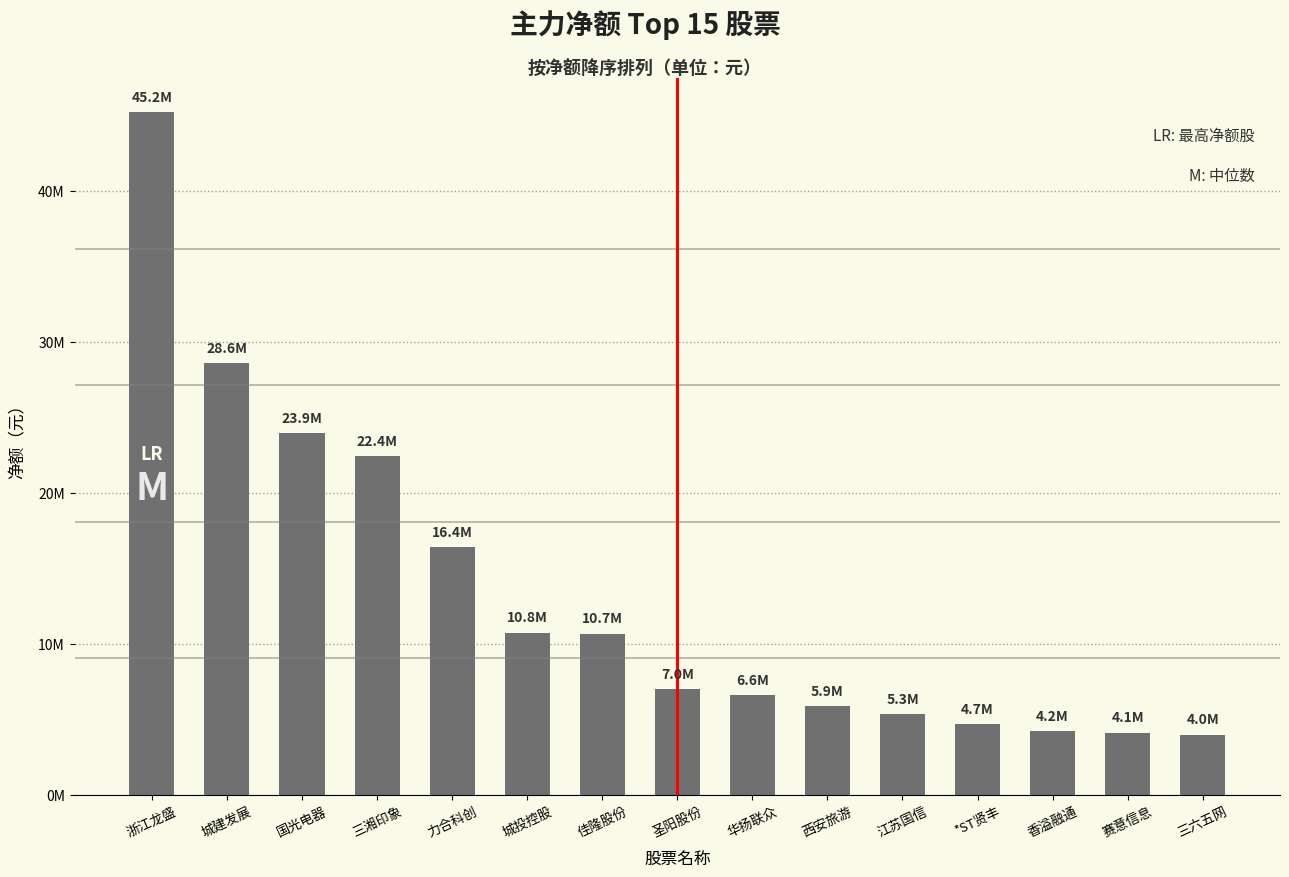

How many values are below 7013417?

7